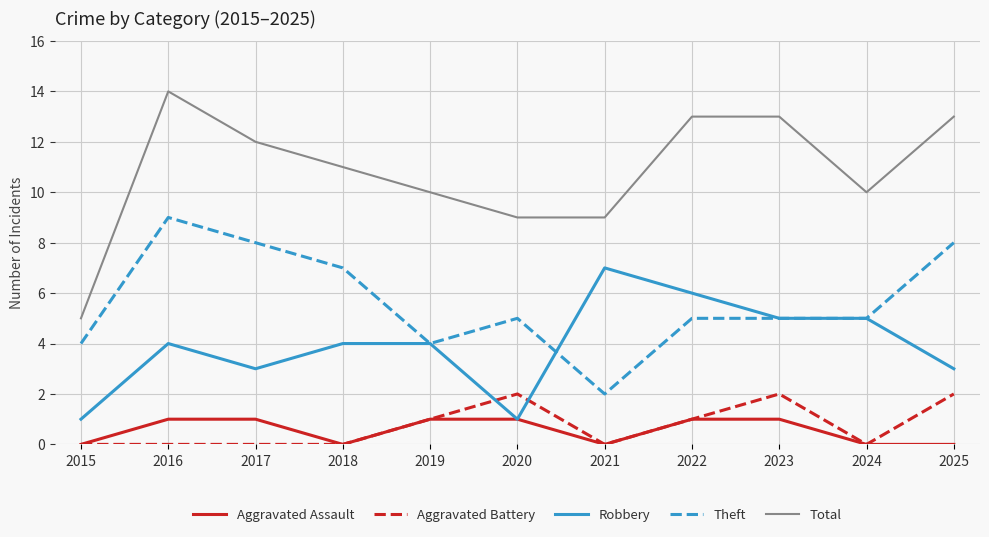

What is the approximate value of Robbery at 2023?

5